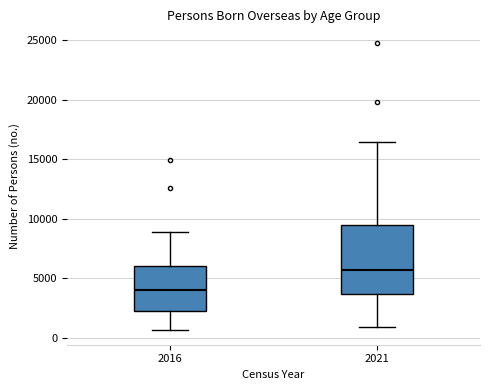

Reading left to right, transcribe this box plot: for each box, give where its median line is, the range the box spans, and where its two whiskers end, as read against the y-axis. The values are not printed on the chart, so give them approximately, as read against the axis.

2016: median 4000, box 2000 to 6000, whiskers 500 to 9000
2021: median 5500, box 3500 to 9500, whiskers 1000 to 16500